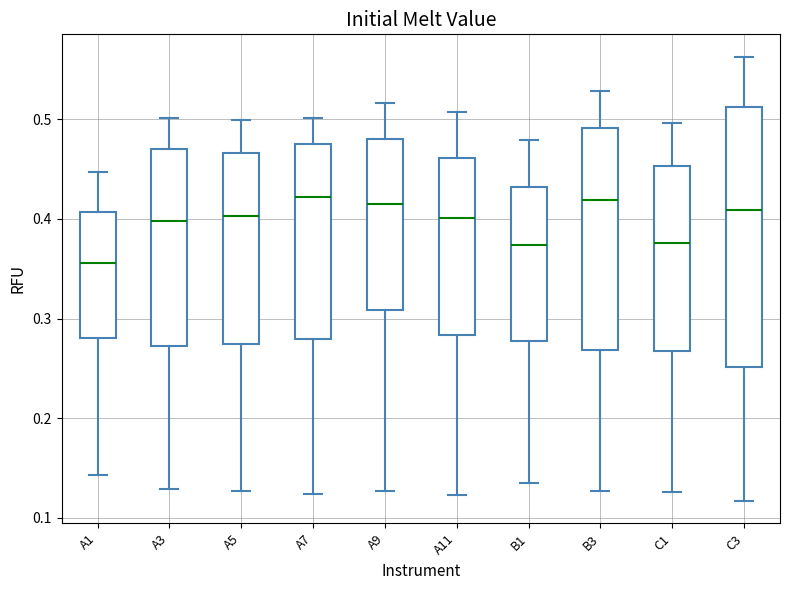

Which box is the tallest, from its lower edge to its upper edge?

C3